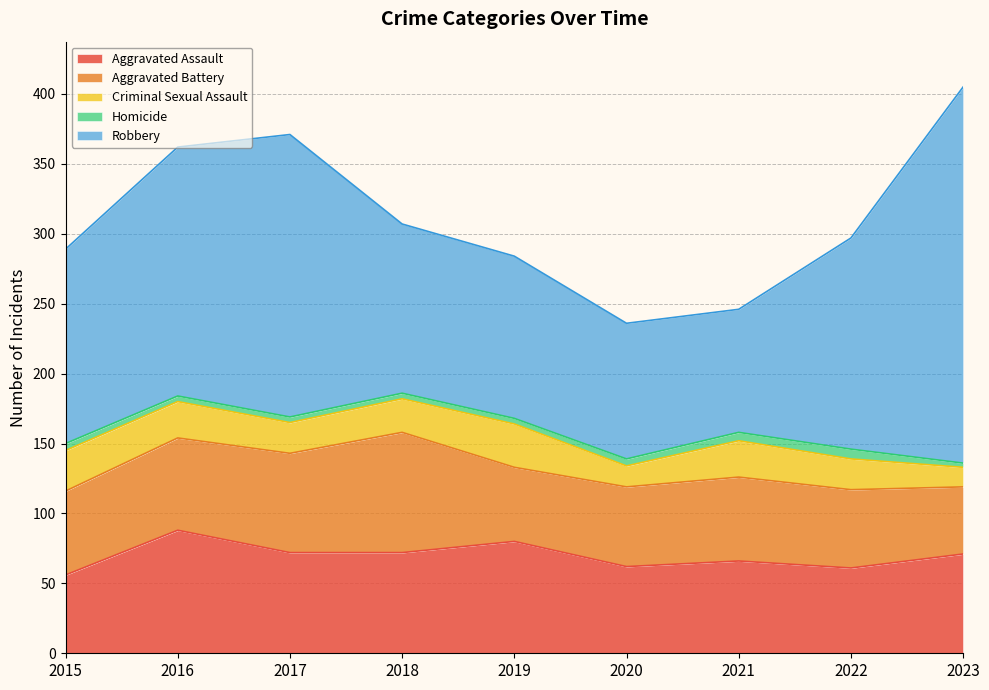

At which category is the sum across all series the highest?

2023